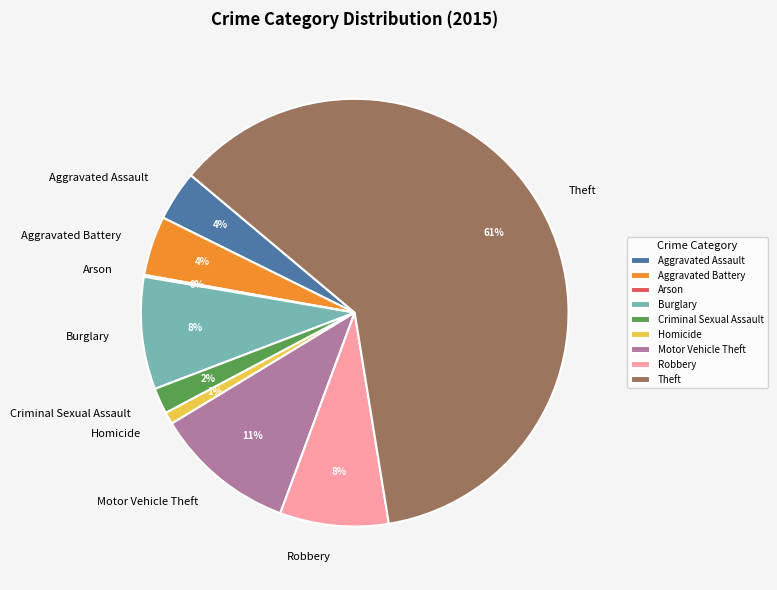

Which has a higher value, Burglary or Aggravated Assault?

Burglary